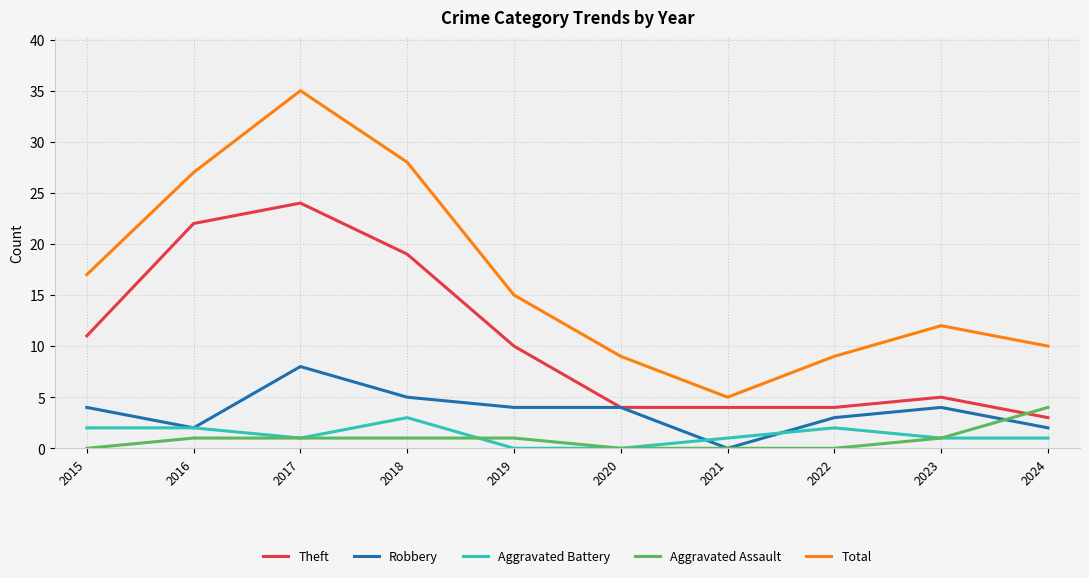

Reading left to right, transcribe all the data shown in this chart.

Theft: 2015=11	2016=22	2017=24	2018=19	2019=10	2020=4	2021=4	2022=4	2023=5	2024=3
Robbery: 2015=4	2016=2	2017=8	2018=5	2019=4	2020=4	2021=0	2022=3	2023=4	2024=2
Aggravated Battery: 2015=2	2016=2	2017=1	2018=3	2019=0	2020=0	2021=1	2022=2	2023=1	2024=1
Aggravated Assault: 2015=0	2016=1	2017=1	2018=1	2019=1	2020=0	2021=0	2022=0	2023=1	2024=4
Total: 2015=17	2016=27	2017=35	2018=28	2019=15	2020=9	2021=5	2022=9	2023=12	2024=10